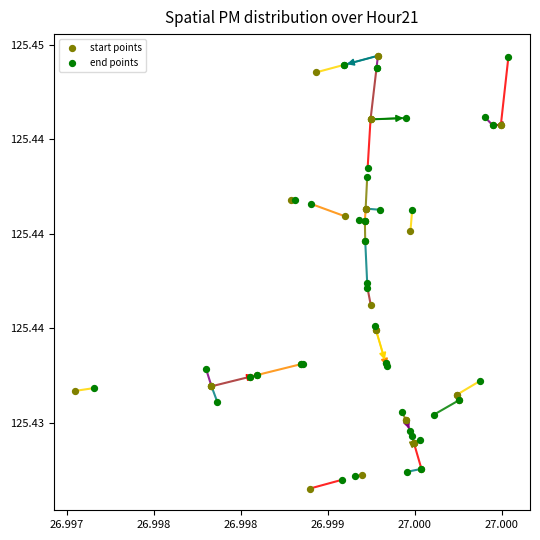

What are all the series names shown in the legend?

start points, end points